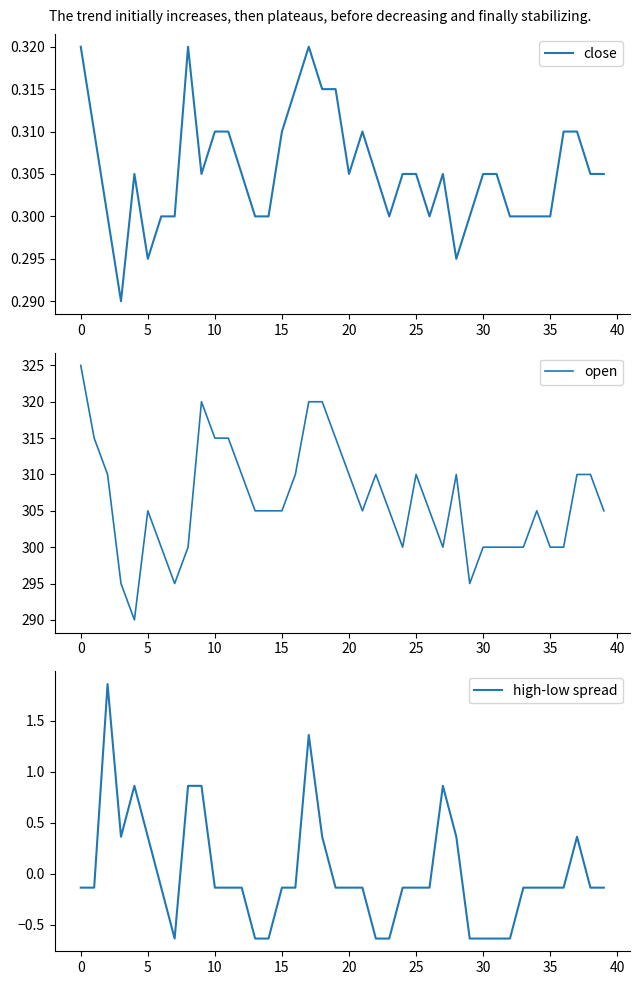

What is the difference between the maximum and second lowest values in the open series?

30